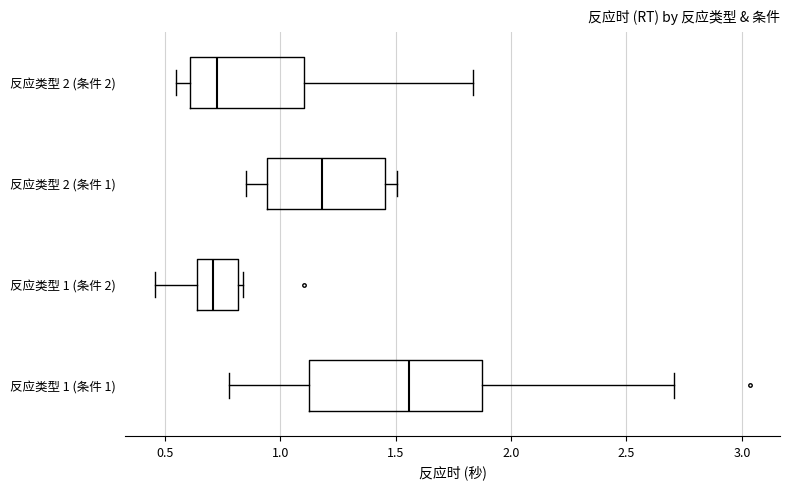

Reading bottom to top, read every box against the x-axis: the position of its median line, the range the box covers, and the ends of its whiskers. The values are not printed on the chart, so give them approximately, as read against the axis.

反应类型 1 (条件 1): median 1.55, box 1.15 to 1.90, whiskers 0.80 to 2.70
反应类型 1 (条件 2): median 0.70, box 0.65 to 0.80, whiskers 0.45 to 0.85
反应类型 2 (条件 1): median 1.20, box 0.95 to 1.45, whiskers 0.85 to 1.50
反应类型 2 (条件 2): median 0.75, box 0.60 to 1.10, whiskers 0.55 to 1.85